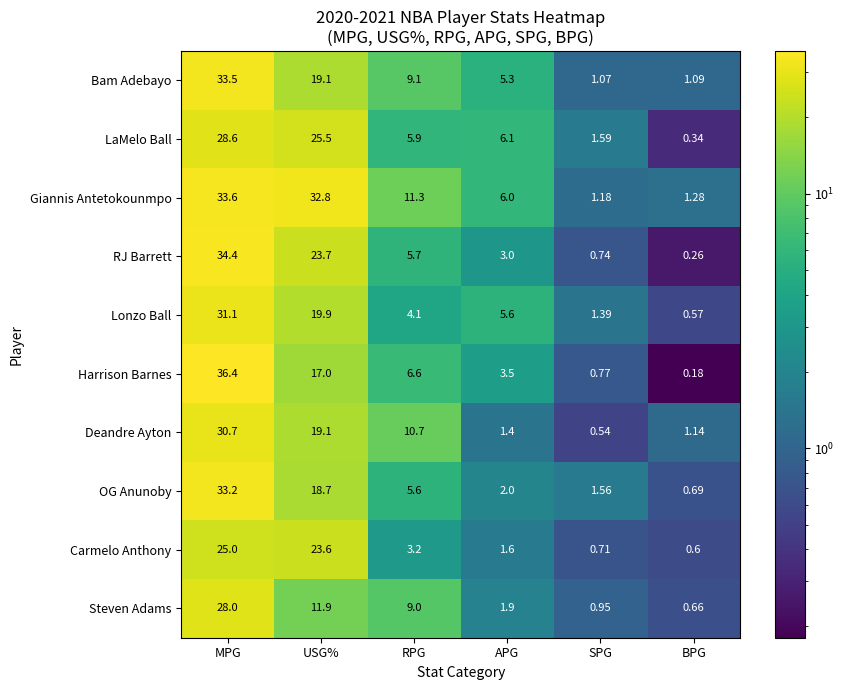

How many categories are shown in the chart?

6